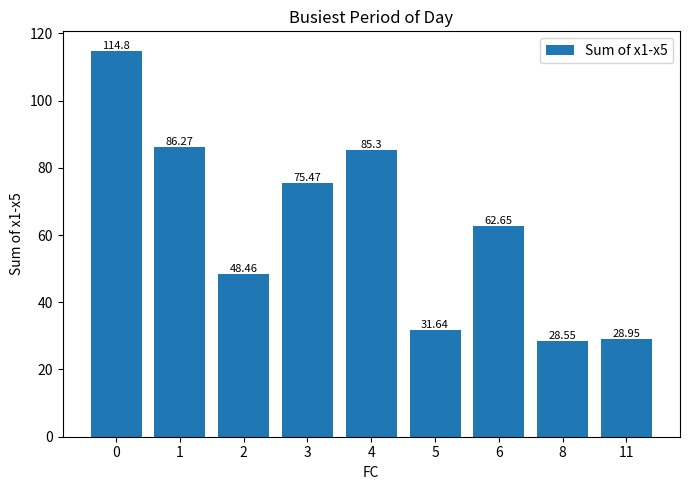

Rank the categories by value from lowest to highest.

8, 11, 5, 2, 6, 3, 4, 1, 0